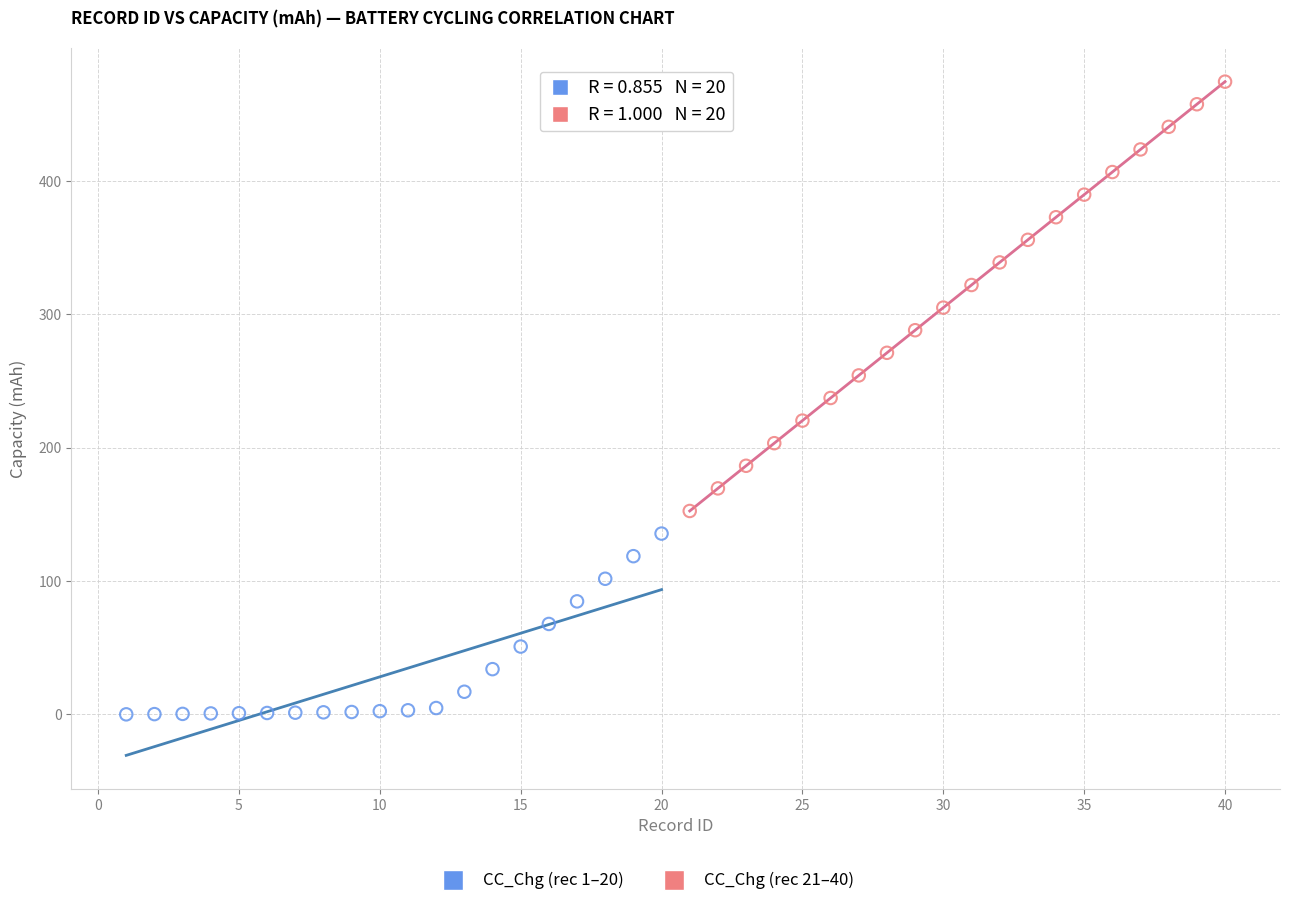

Which series reaches the minimum Y coordinate?

CC_Chg (rec 1–20)